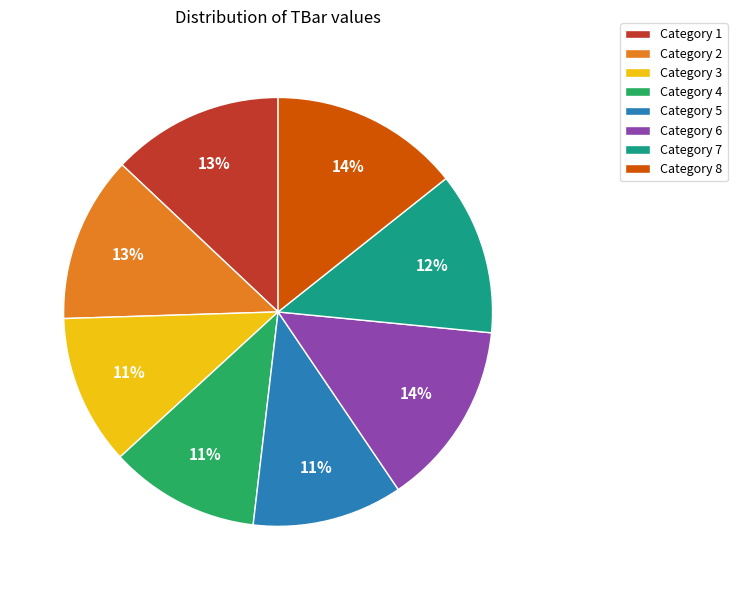

To the nearest percent, what percentage of the pie is Category 8?

14%